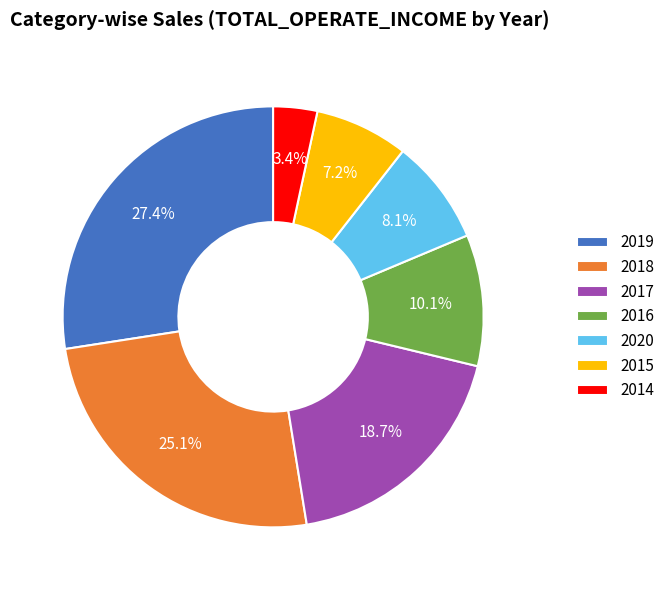

How many segments does this pie chart have?

7